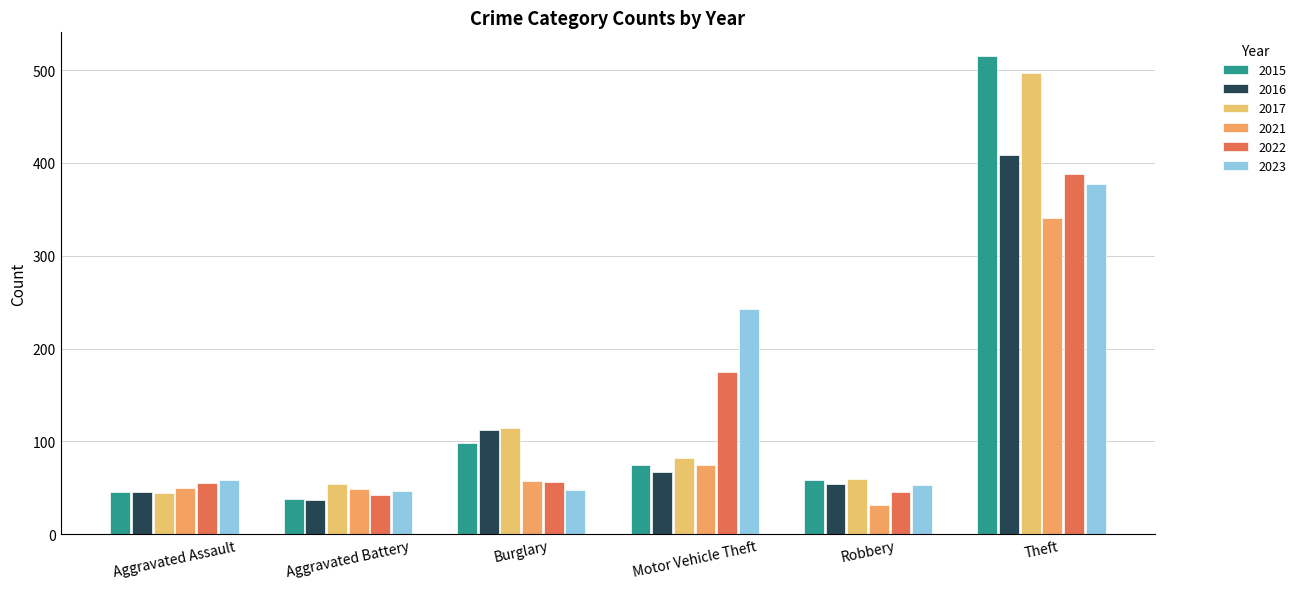

At which category is the sum across all series the highest?

Theft